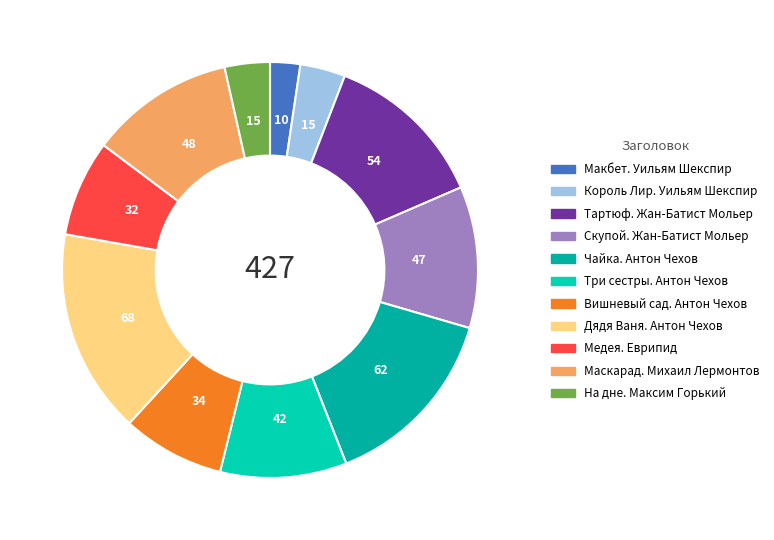

To the nearest percent, what percentage of the pie is Медея. Еврипид?

7%